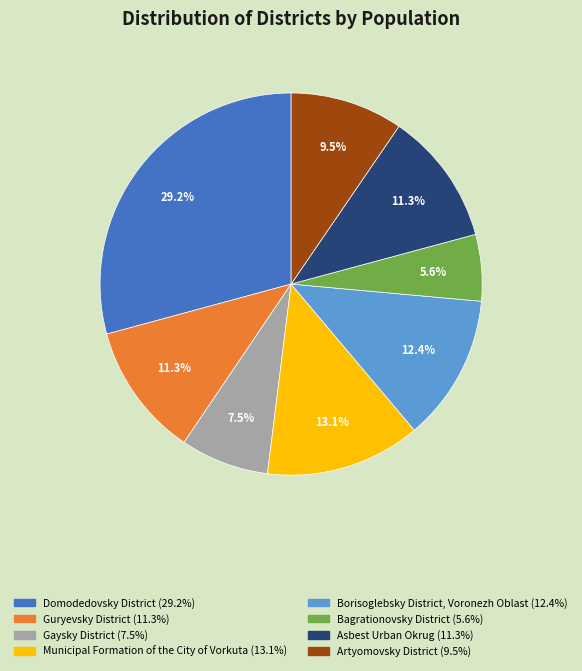

Does any single category account for the majority?

No